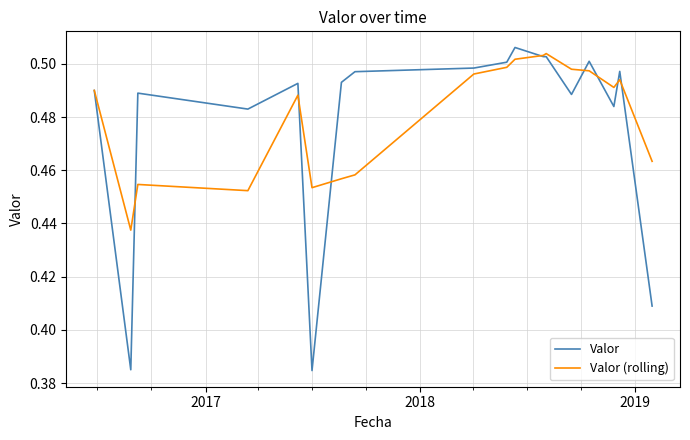

Which series has the widest spread of values?

Valor